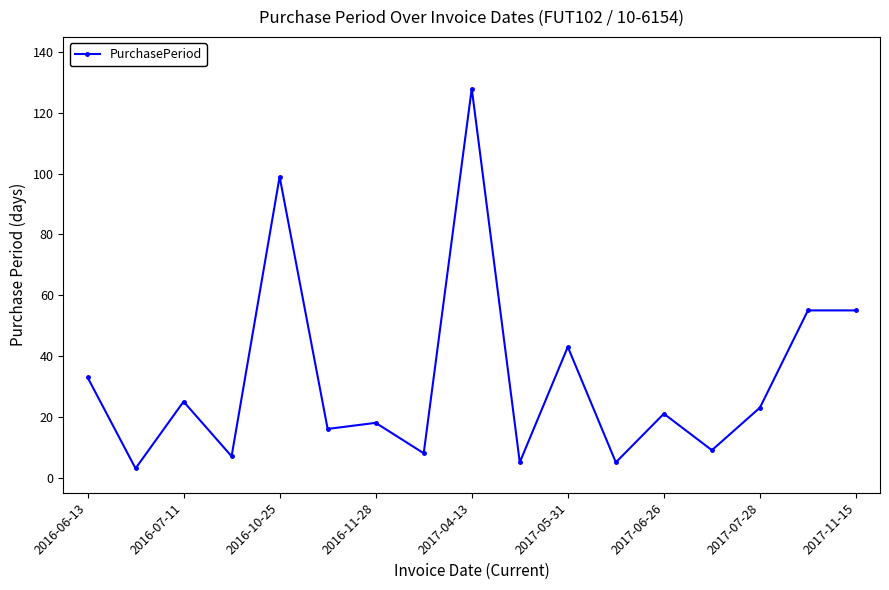

What is the sum of all values?

553